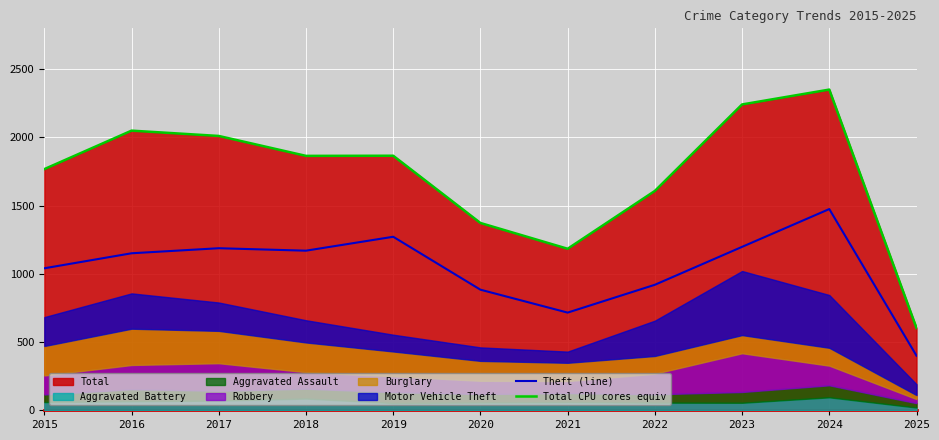

Is it true that Total CPU cores equiv equals 2242 at 2023?

True